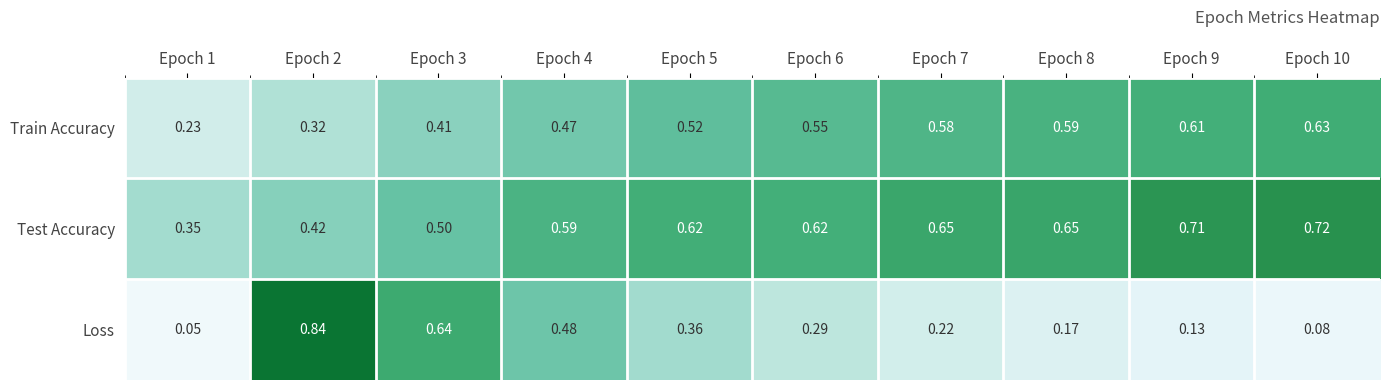

Which series has the largest total across all categories?

Test Accuracy